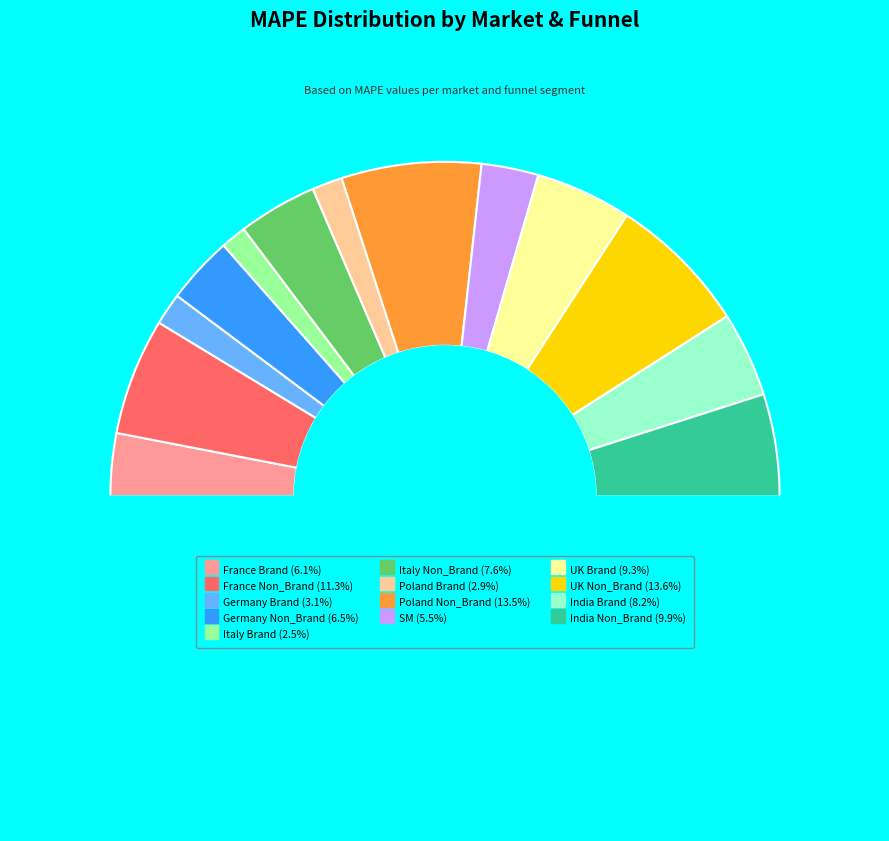

Count the number of slices in the pie.

14